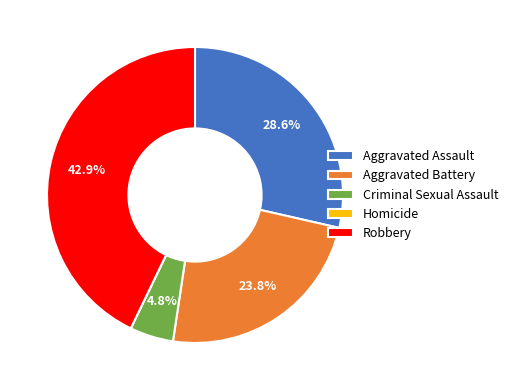

Does Aggravated Battery account for over 50% of the chart?

No